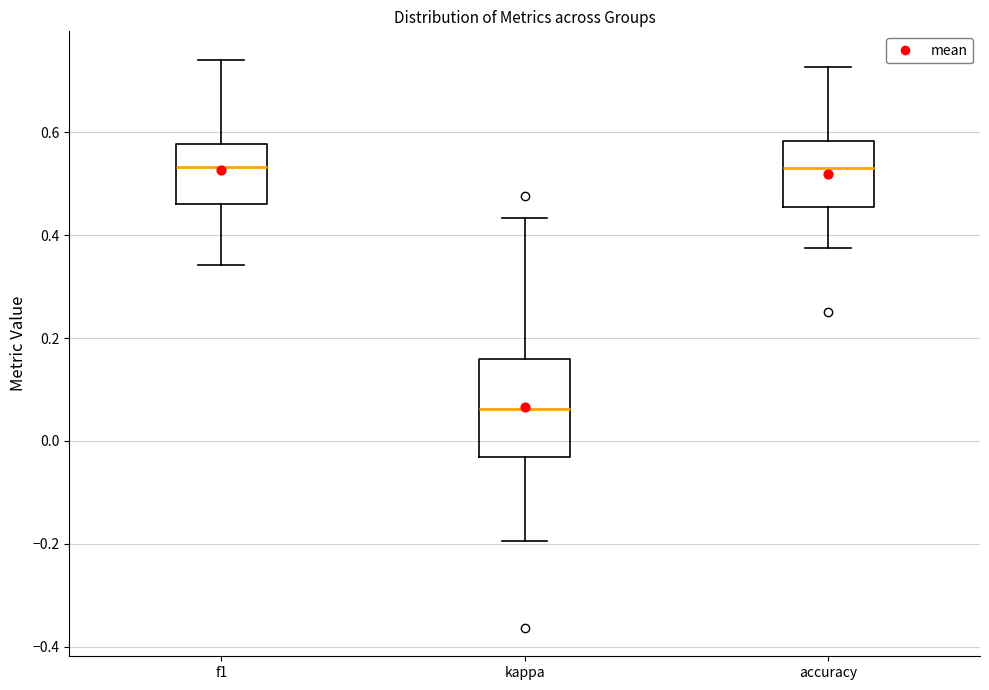

Reading left to right, transcribe this box plot: for each box, give where its median line is, the range the box spans, and where its two whiskers end, as read against the y-axis. The values are not printed on the chart, so give them approximately, as read against the axis.

f1: median 0.54, box 0.46 to 0.58, whiskers 0.34 to 0.74
kappa: median 0.06, box -0.04 to 0.16, whiskers -0.20 to 0.44
accuracy: median 0.54, box 0.46 to 0.58, whiskers 0.38 to 0.72